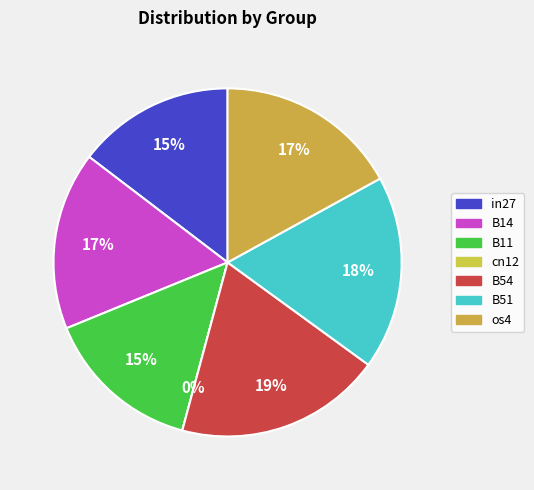

Rank the categories by value from highest to lowest.

B54, B51, os4, B14, in27, B11, cn12